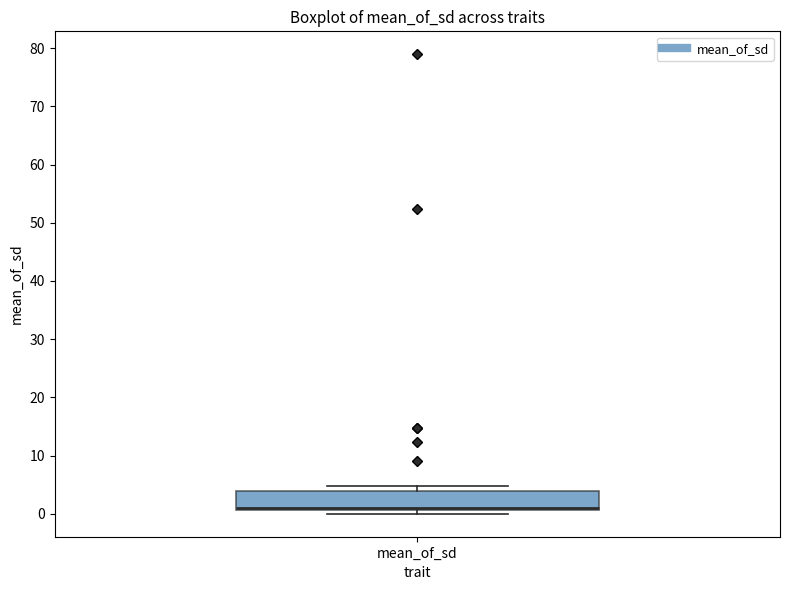

Where is the lower edge of the box for mean_of_sd on the y-axis? The values are not printed on the chart, so give them approximately, as read against the axis.

1